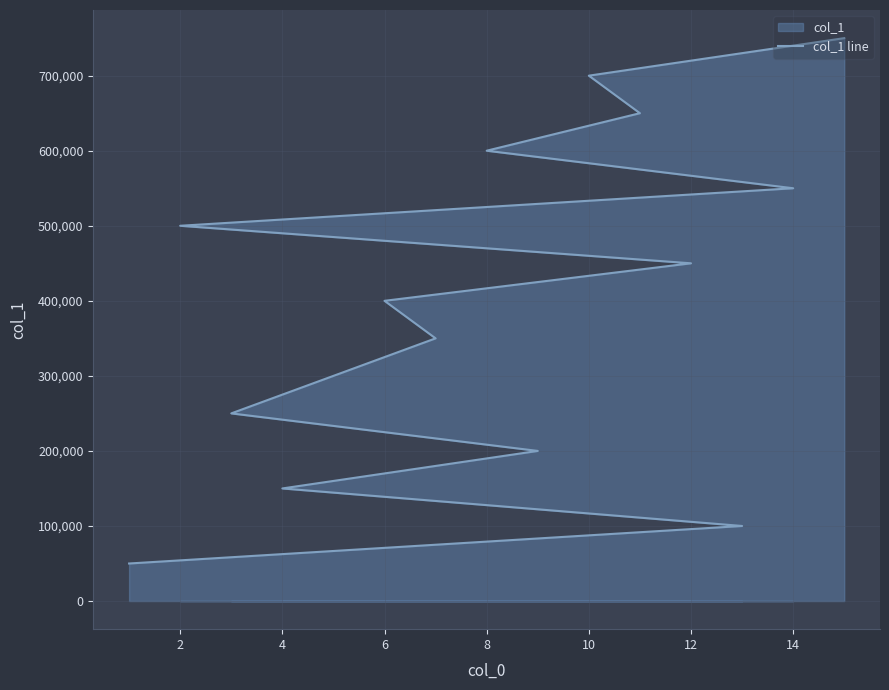

What is the sum of all values?

6000000